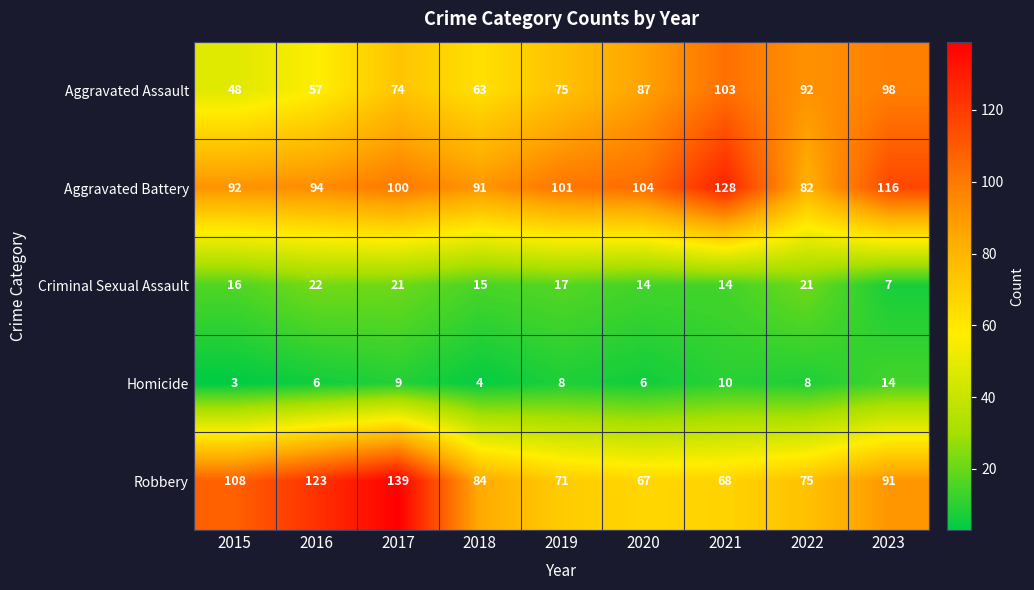

What is the lowest value of the Criminal Sexual Assault series?

7